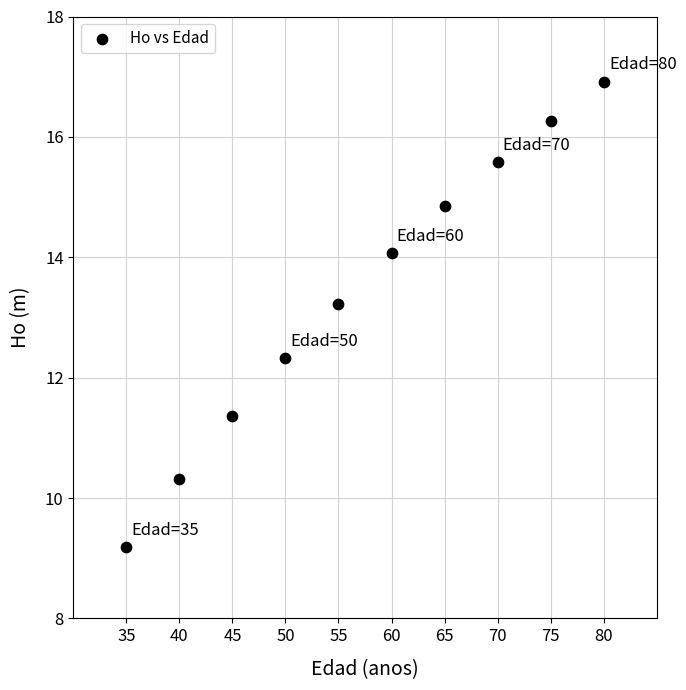

What is the average Y value?

13.4